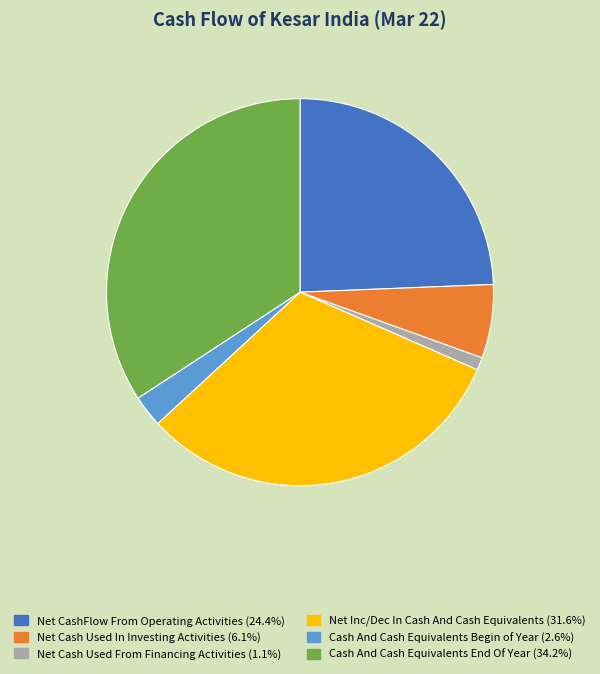

How many slices are in this pie chart?

6